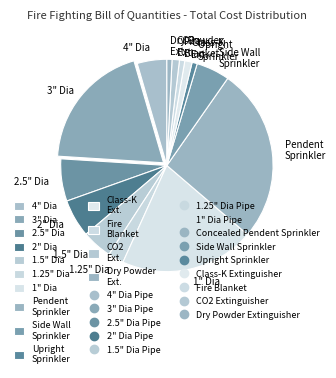

Is there any slice that represents more than half of the pie?

No